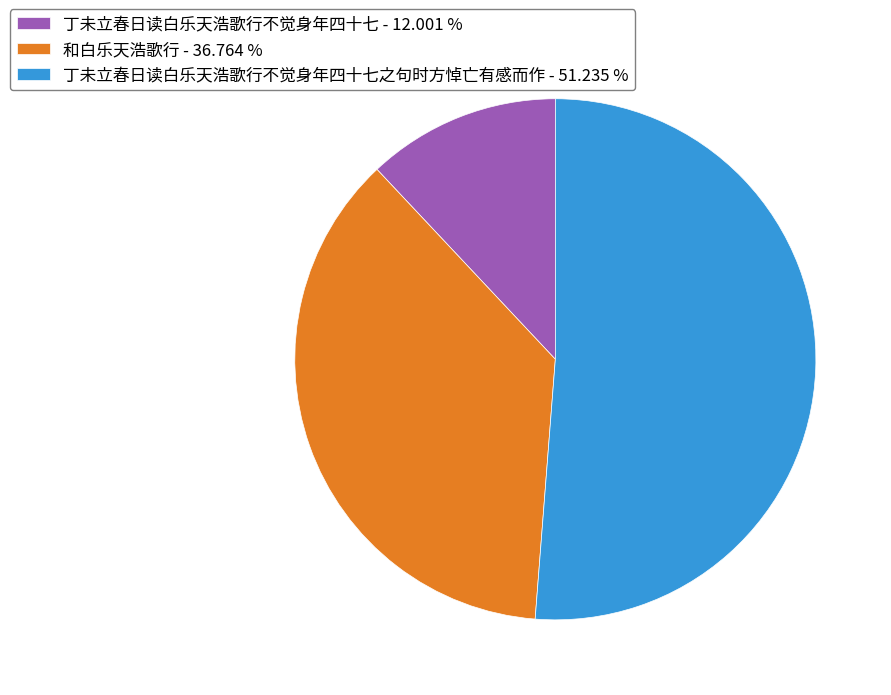

Do 丁未立春日读白乐天浩歌行不觉身年四十七之句时方悼亡有感而作 - 51.235 % and 丁未立春日读白乐天浩歌行不觉身年四十七 - 12.001 % together represent more than half of the pie?

Yes